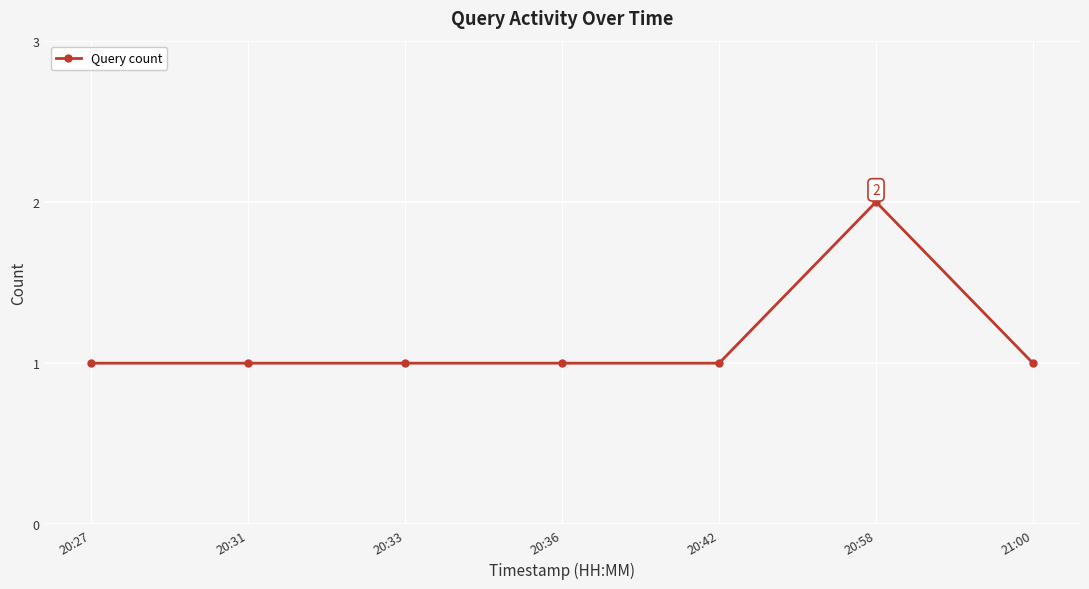

What is the sum of all values?

8